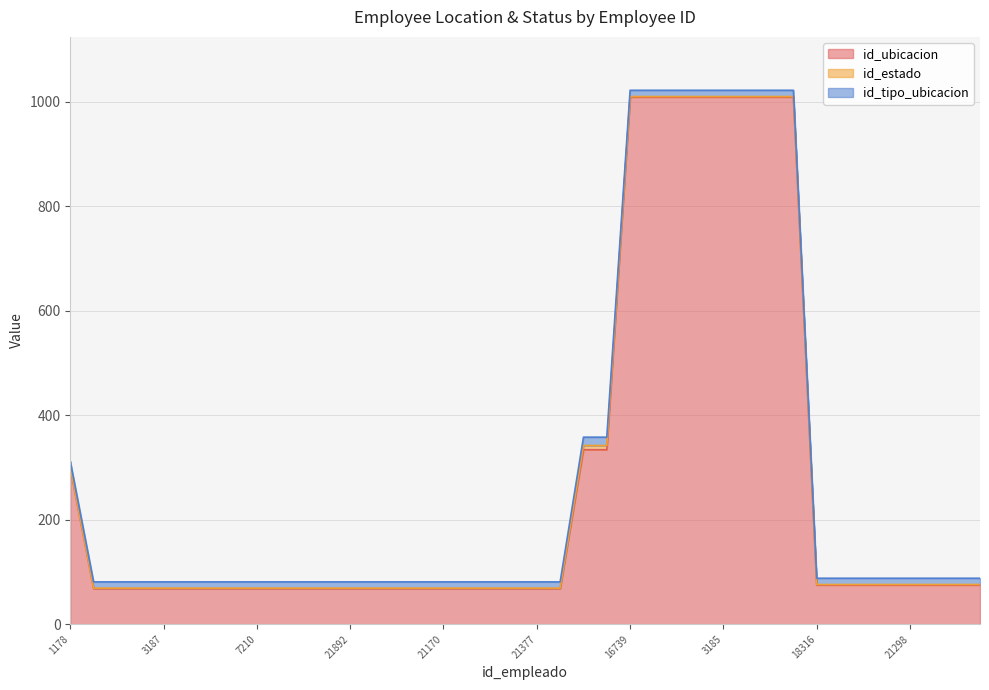

Is the value of id_tipo_ubicacion at 18028 greater than the value of id_estado at 18028?

Yes